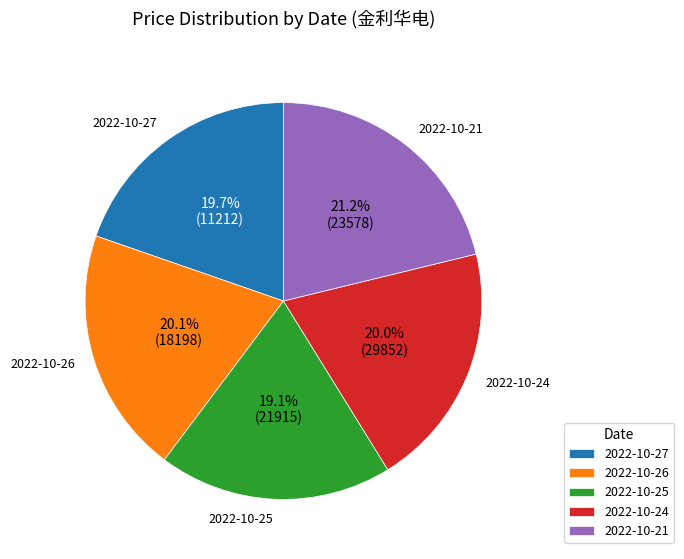

Count the number of slices in the pie.

5